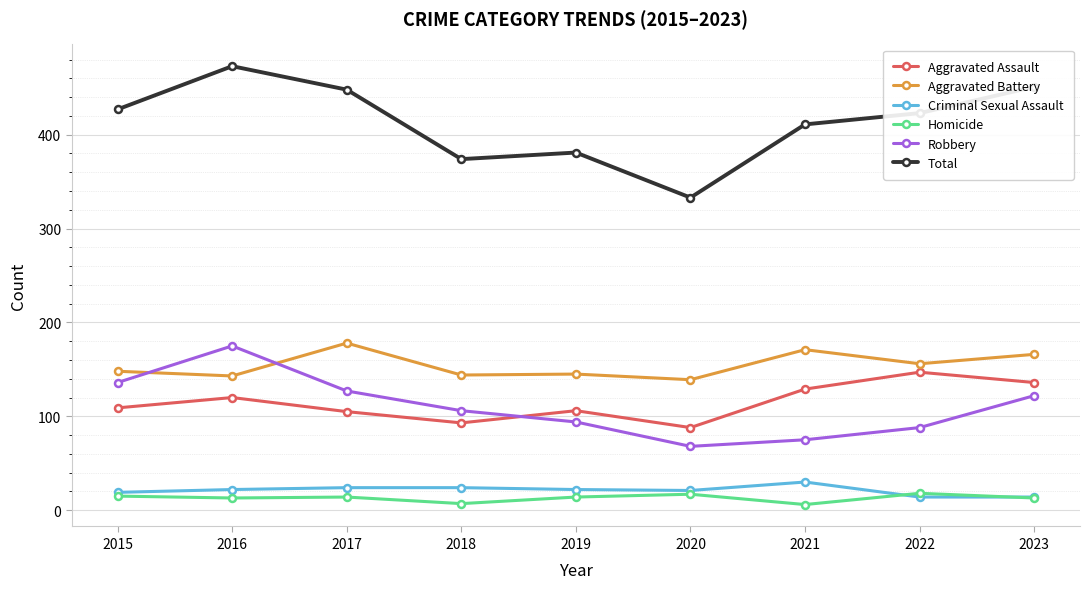

What is the sum of the Robbery values at 2021 and 2017?

202